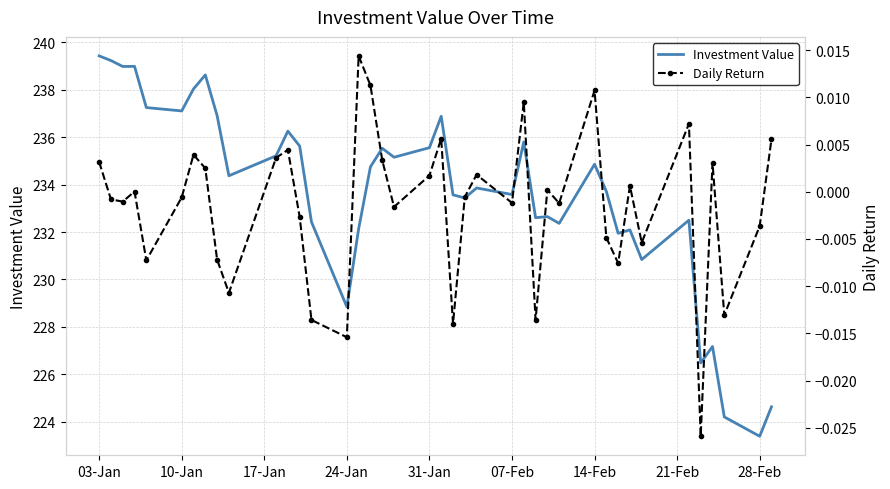

Is it true that Investment Value equals 237.1 at 10-Jan?

True